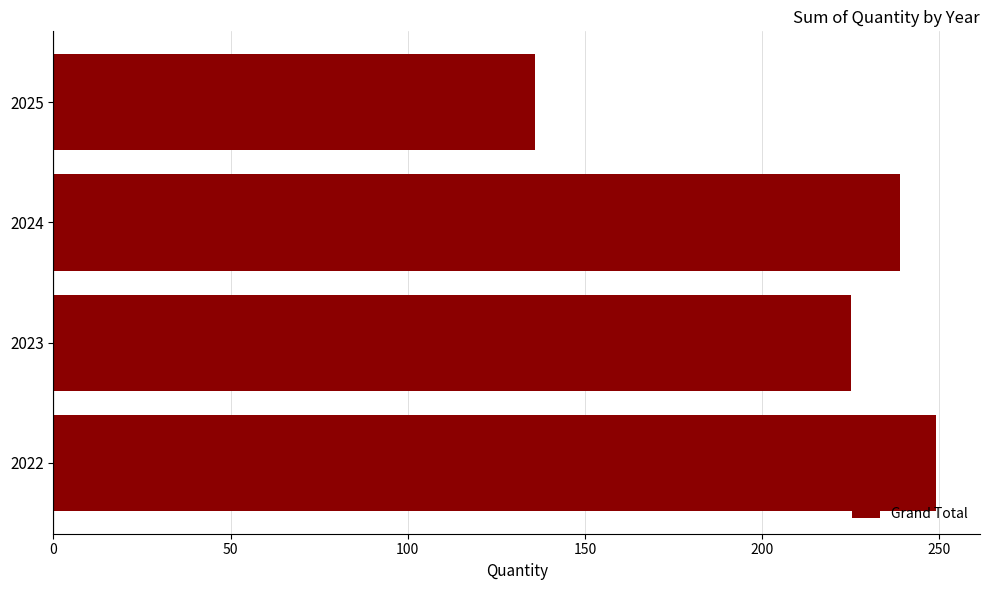

List the labels in order of value, smallest first.

2025, 2023, 2024, 2022